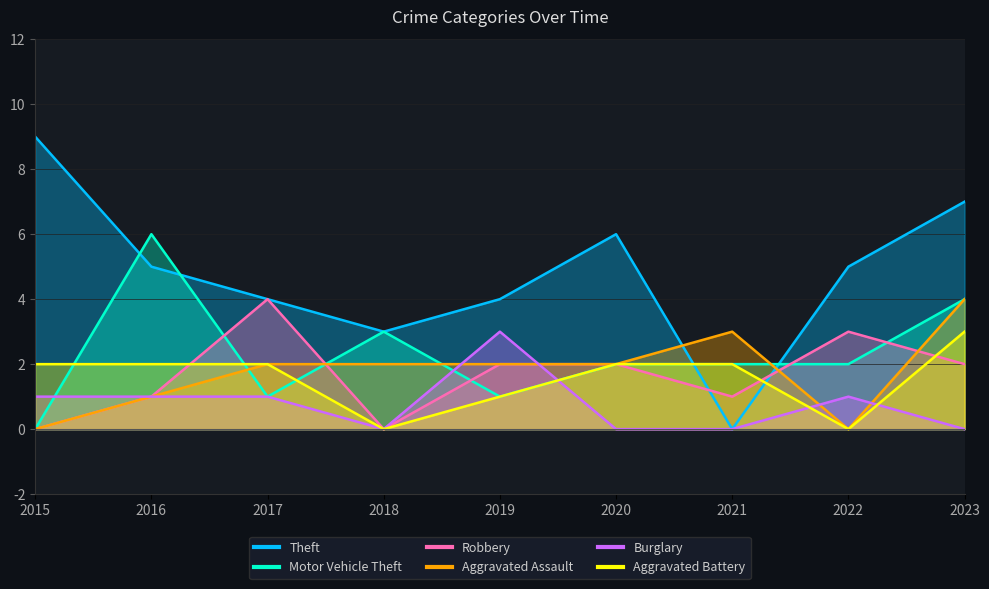

What is the total value across all series at 2020?

14